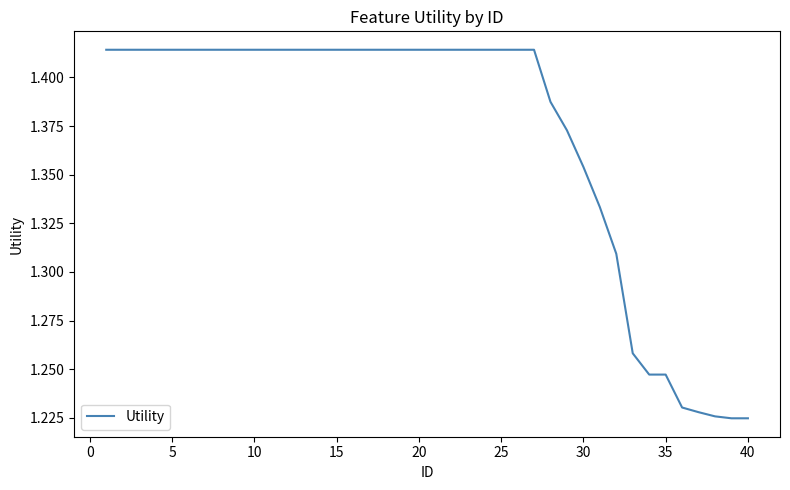

The chart shows a value of 0.6 at 15. True or false?

False